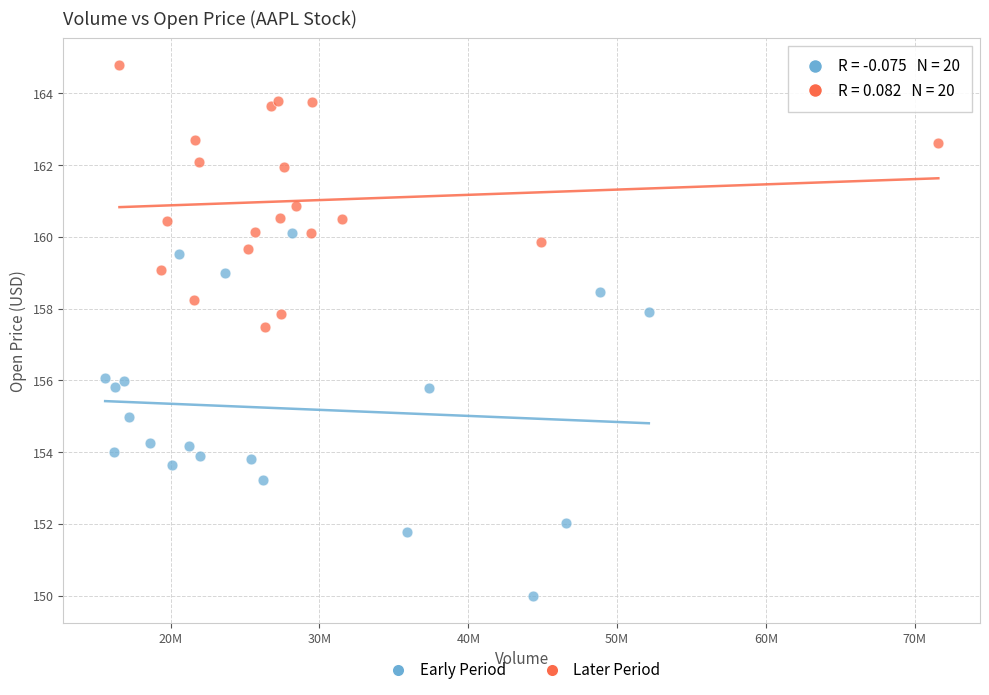

Which series reaches the minimum Y coordinate?

Early Period